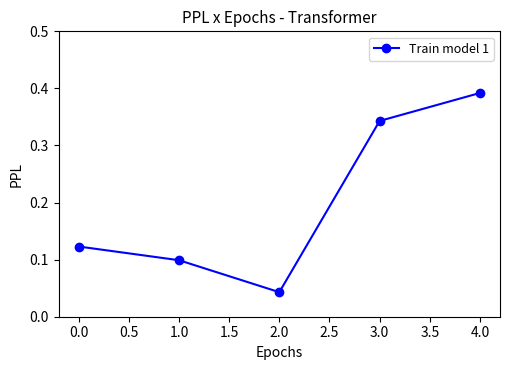

The value at 1.0 is 0.2. True or false?

False